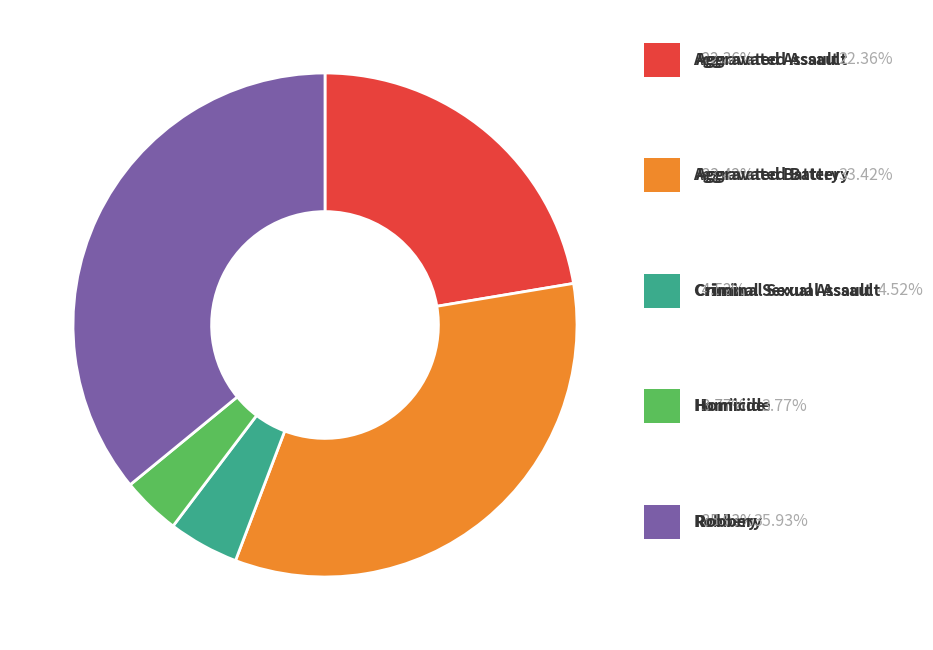

Does any single category account for the majority?

No